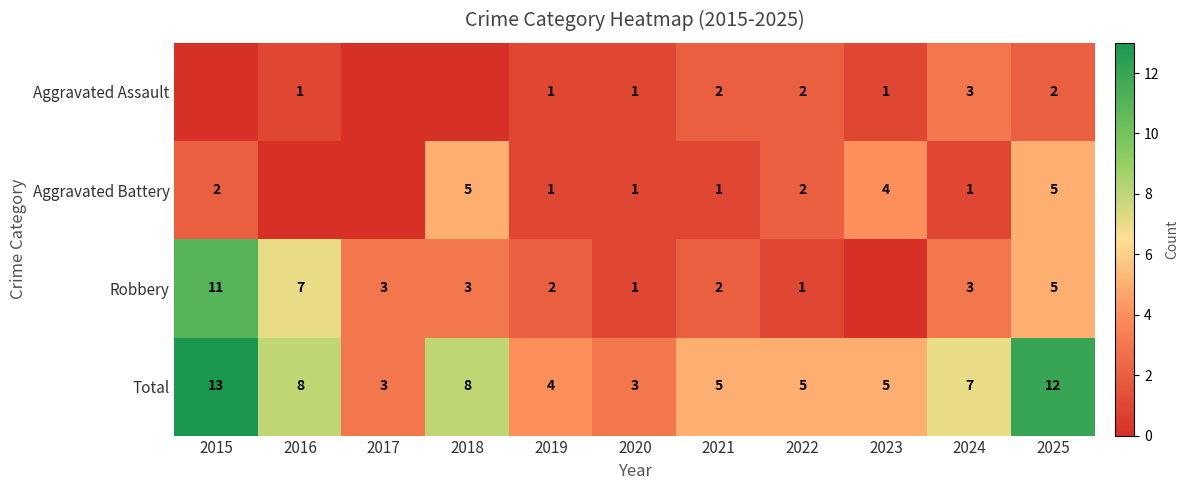

What is the sum of the Aggravated Assault values at 2023 and 2025?

3